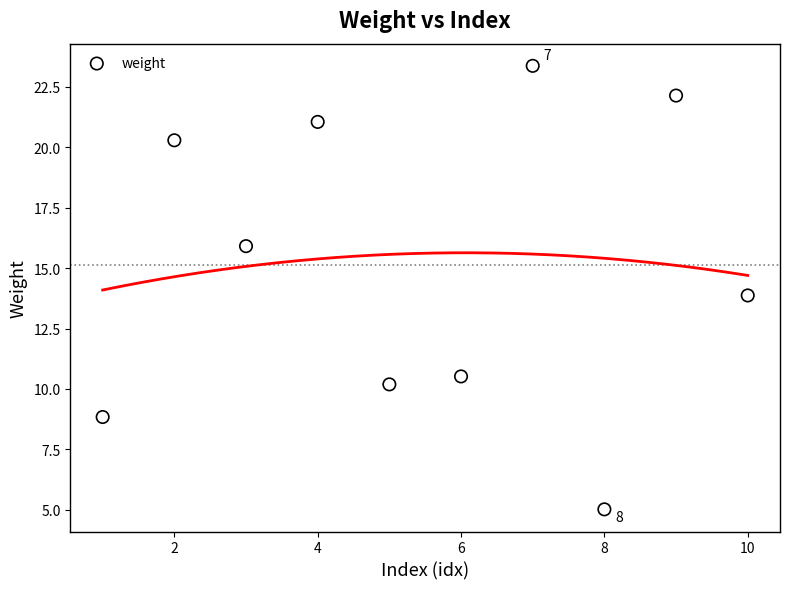

What is the range of X values (max minus min)?

9.0